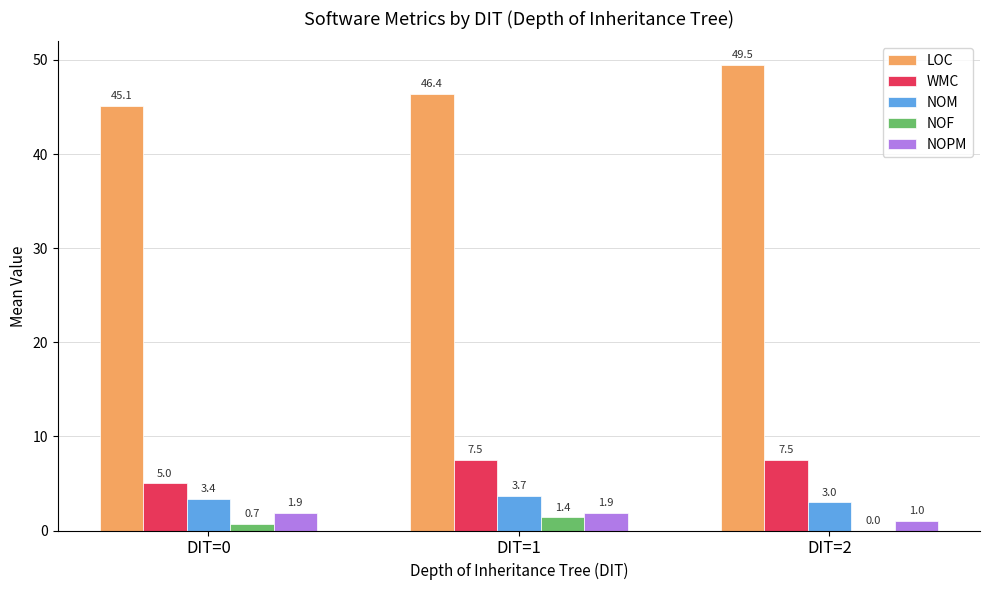

The value of WMC at DIT=2 is 10.8. True or false?

False